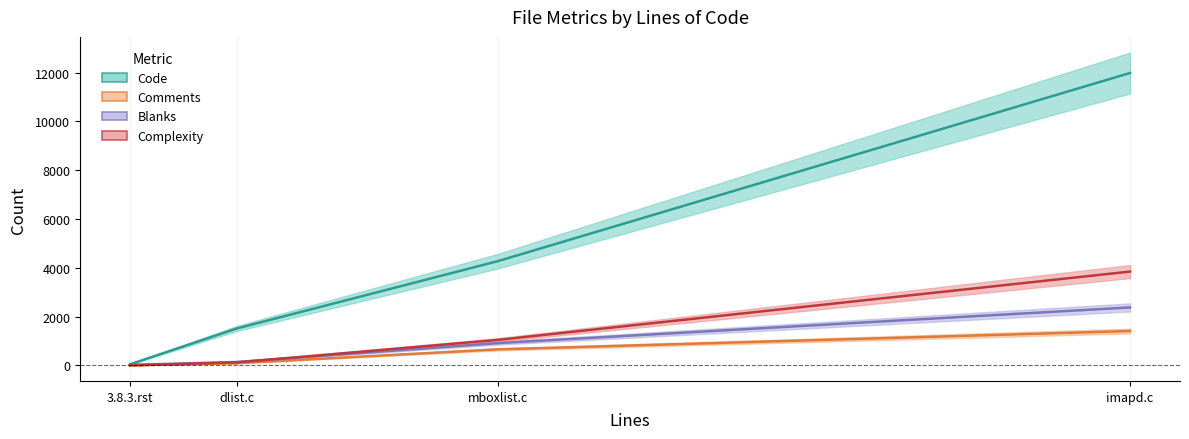

Which series has the largest total across all categories?

Code